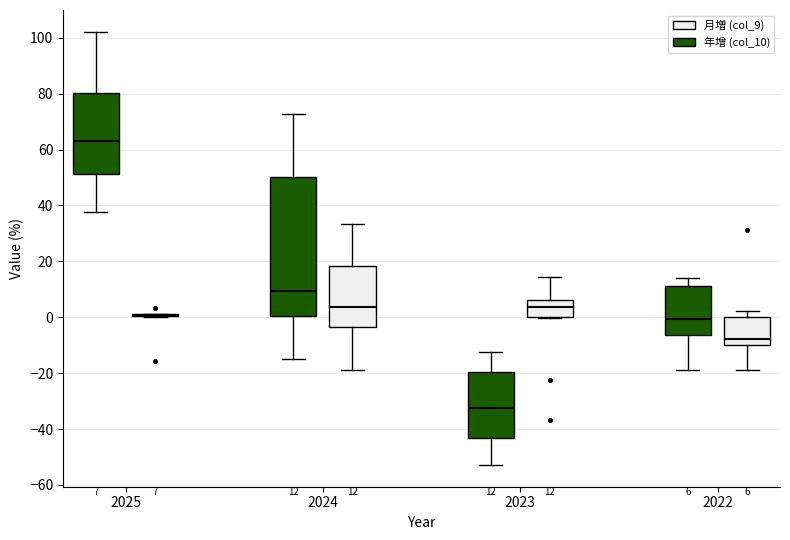

Which box is the tallest, from its lower edge to its upper edge?

2024 (年增 (col_10))